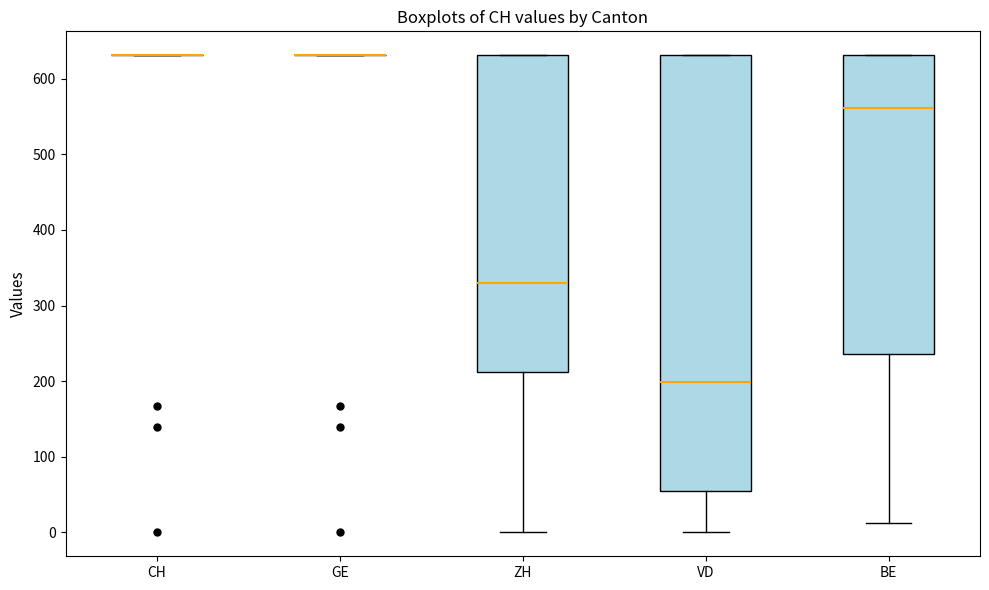

Reading left to right, transcribe this box plot: for each box, give where its median line is, the range the box spans, and where its two whiskers end, as read against the y-axis. The values are not printed on the chart, so give them approximately, as read against the axis.

CH: box collapsed to a line at 630, whiskers 630 to 630
GE: box collapsed to a line at 630, whiskers 630 to 630
ZH: median 330, box 210 to 630, whiskers 0 to 630
VD: median 200, box 50 to 630, whiskers 0 to 630
BE: median 560, box 240 to 630, whiskers 10 to 630